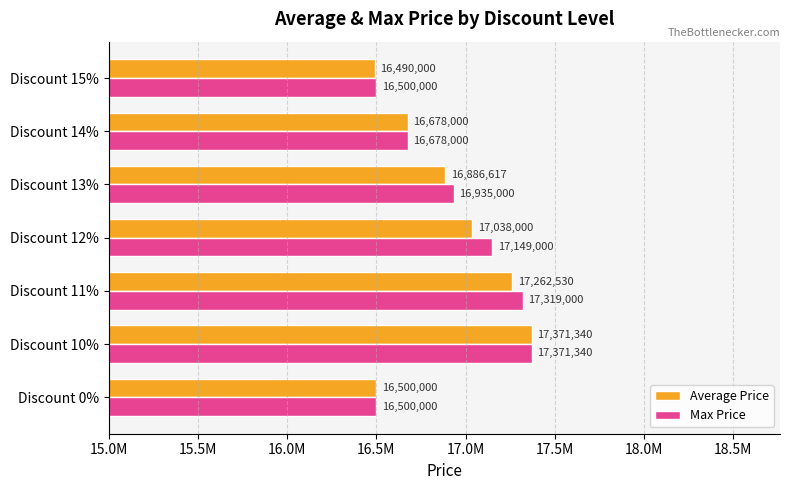

At which category is the sum across all series the highest?

Discount 10%